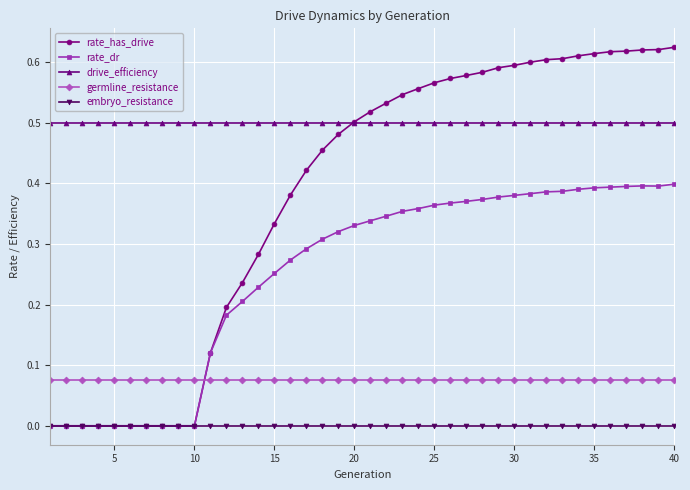

True or false: germline_resistance and rate_has_drive intersect in this chart.

True